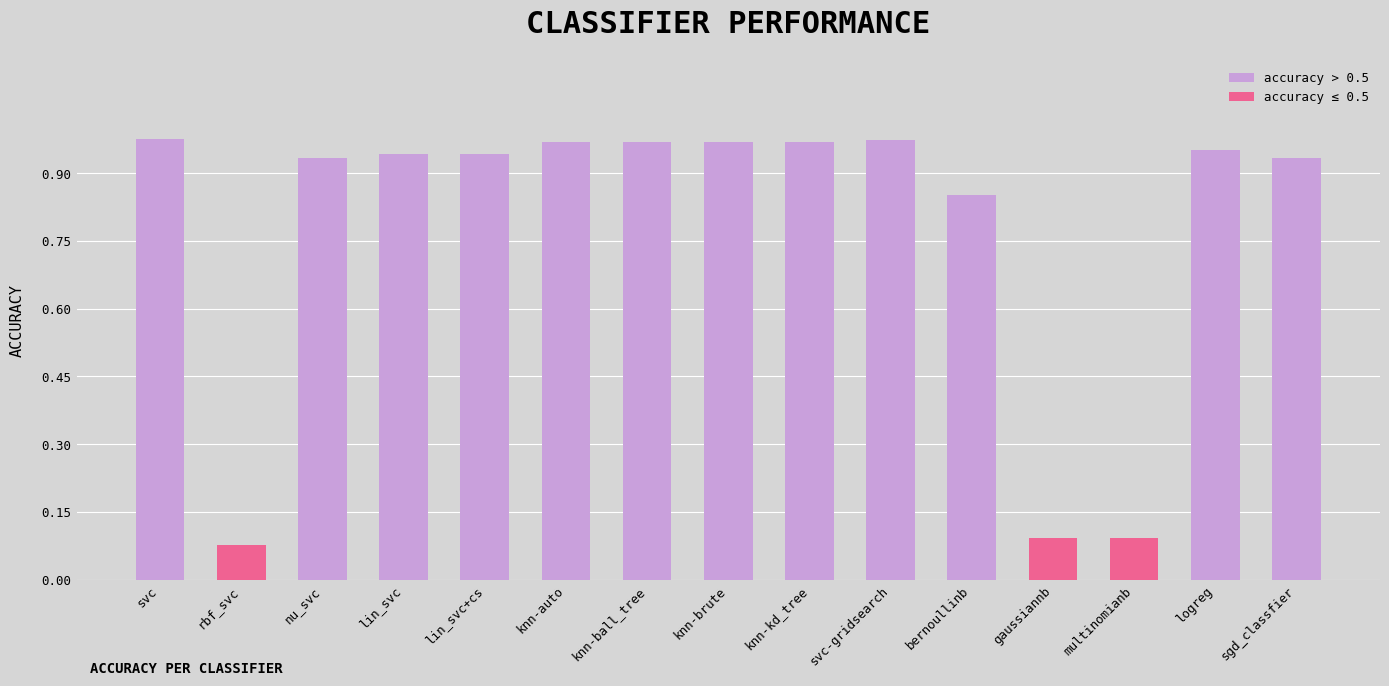

True or false: the data shows 0.2 at gaussiannb.

False